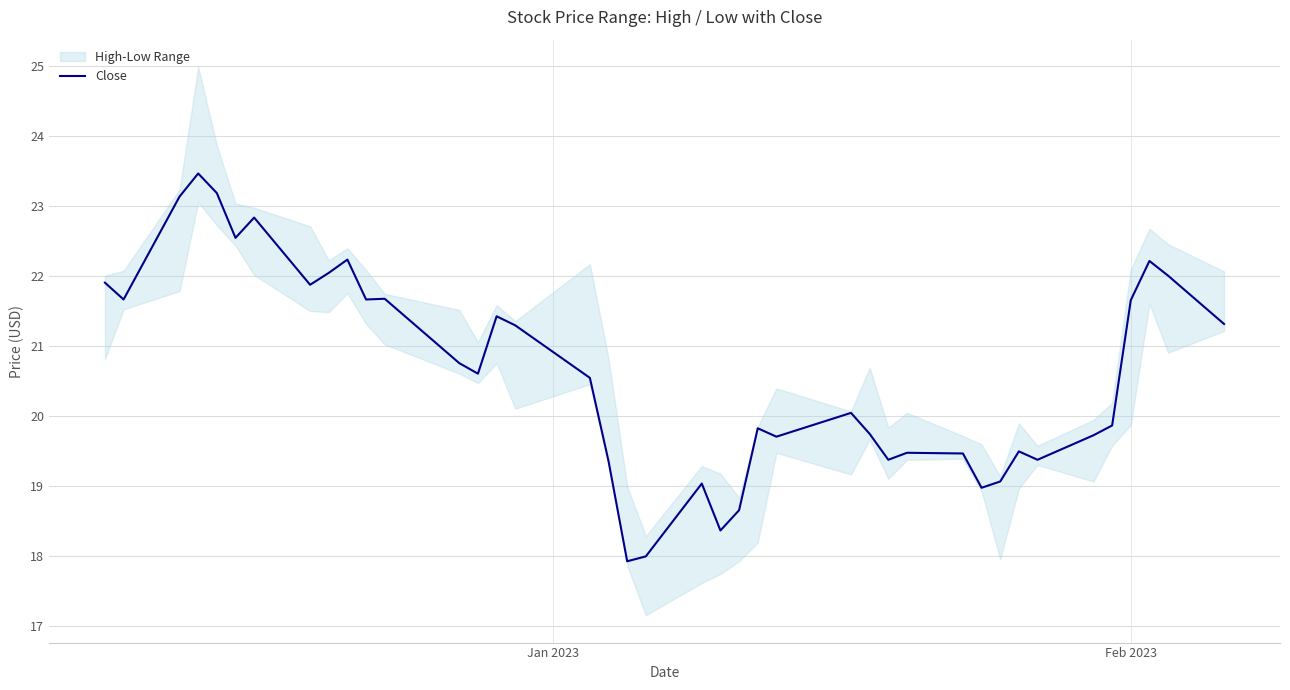

What is the minimum value shown in the chart?

17.9